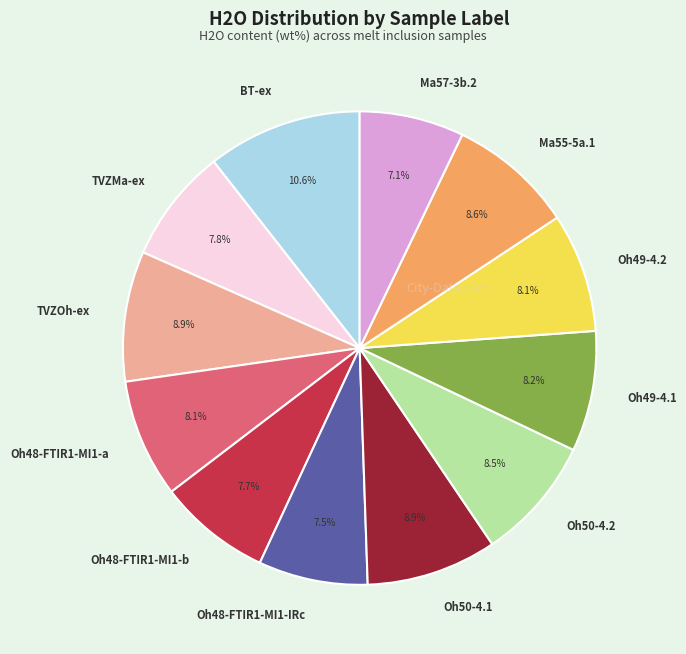

How many segments does this pie chart have?

12